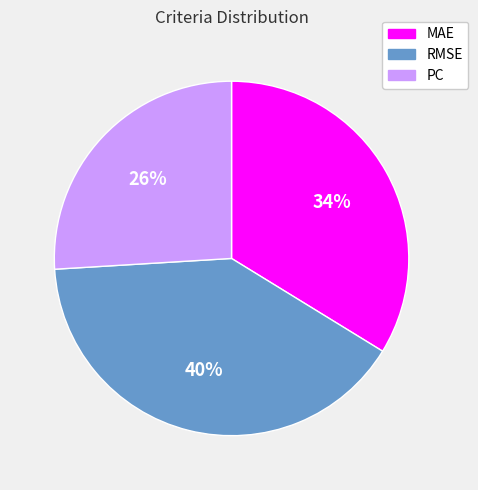

To the nearest percent, what portion does PC represent?

26%